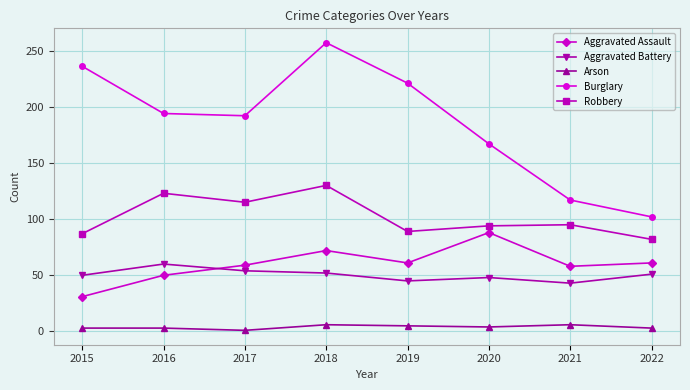

True or false: Burglary and Robbery cross at least once.

False